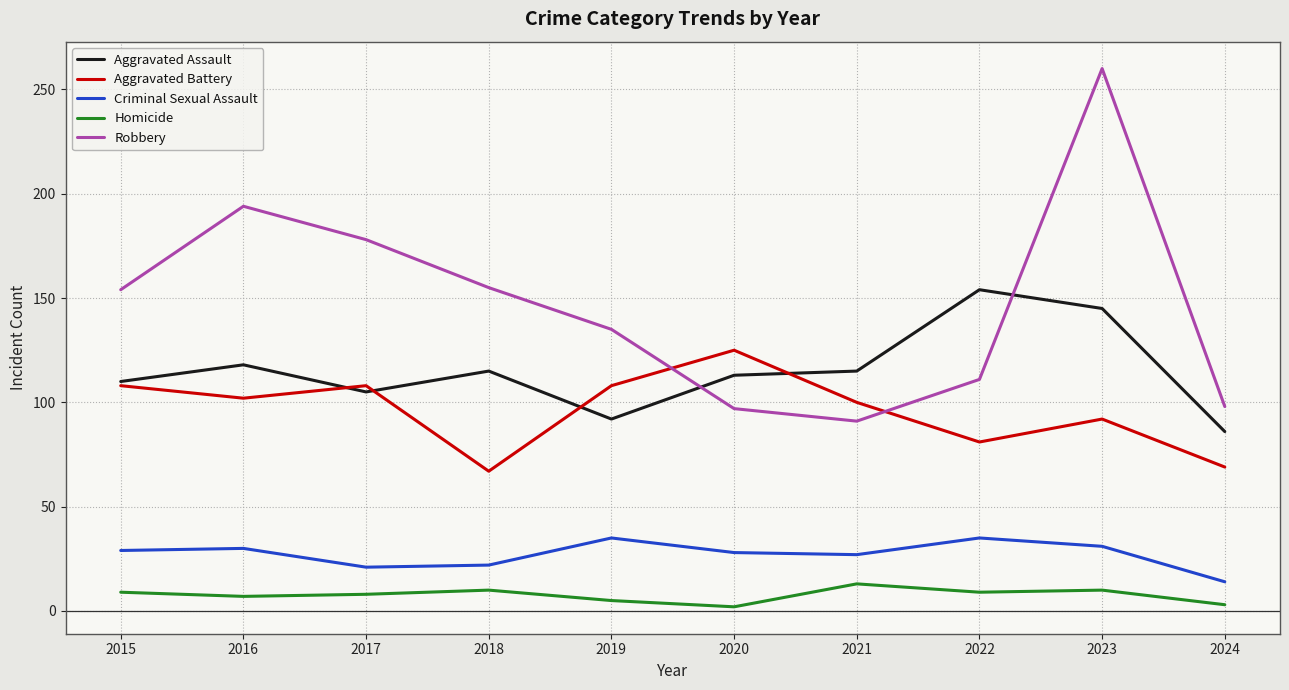

True or false: Robbery has a value of 97 at 2020.

True